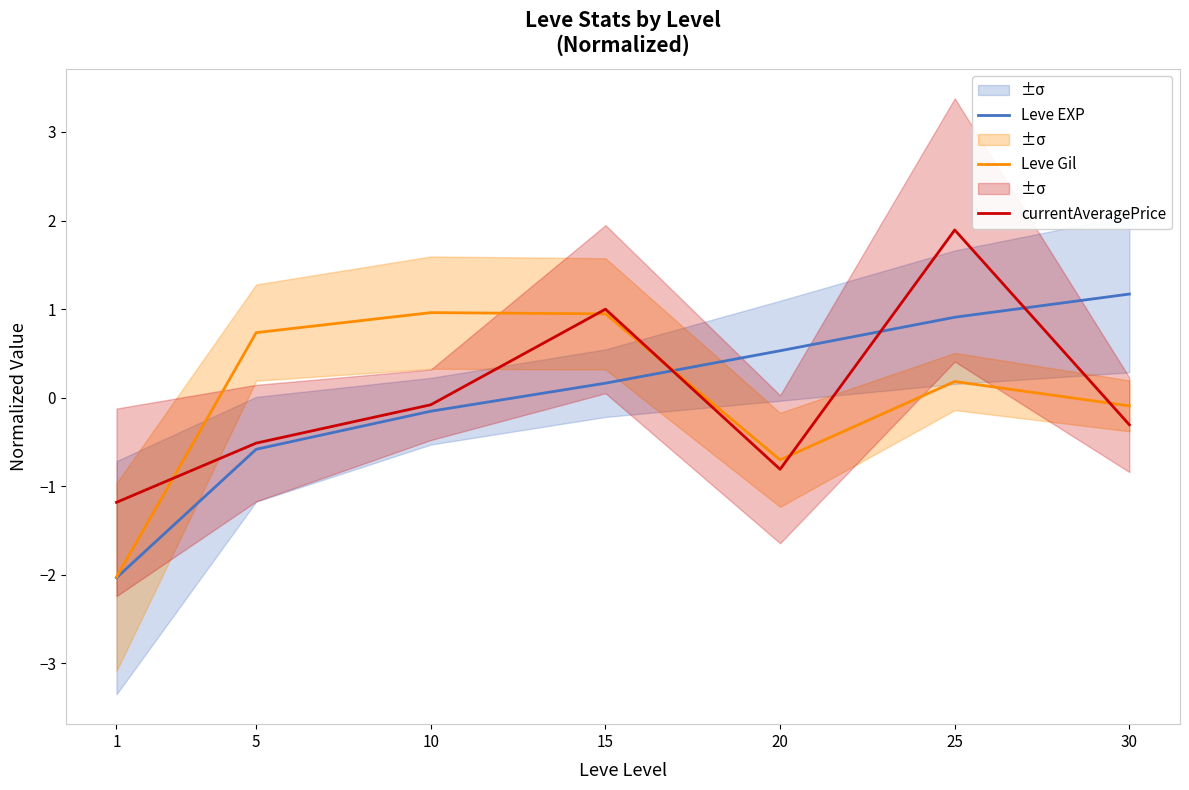

What is the smallest value displayed?

-2.0